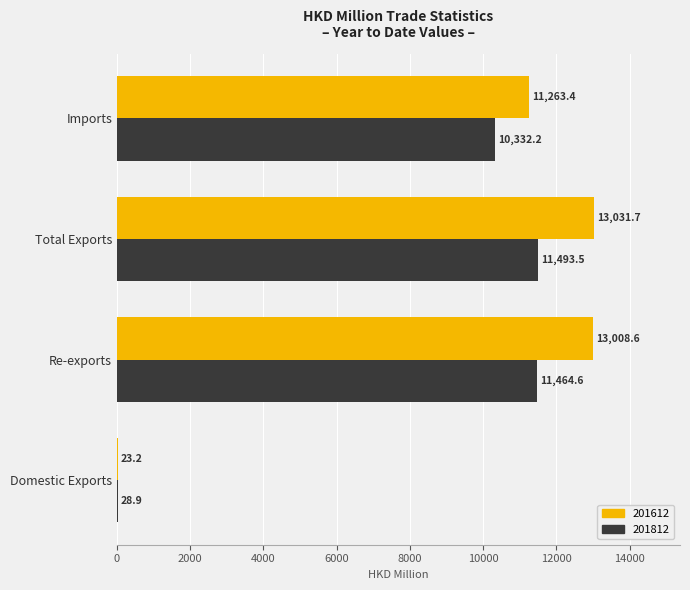

The value of 201812 at Domestic Exports is 28.9. True or false?

True